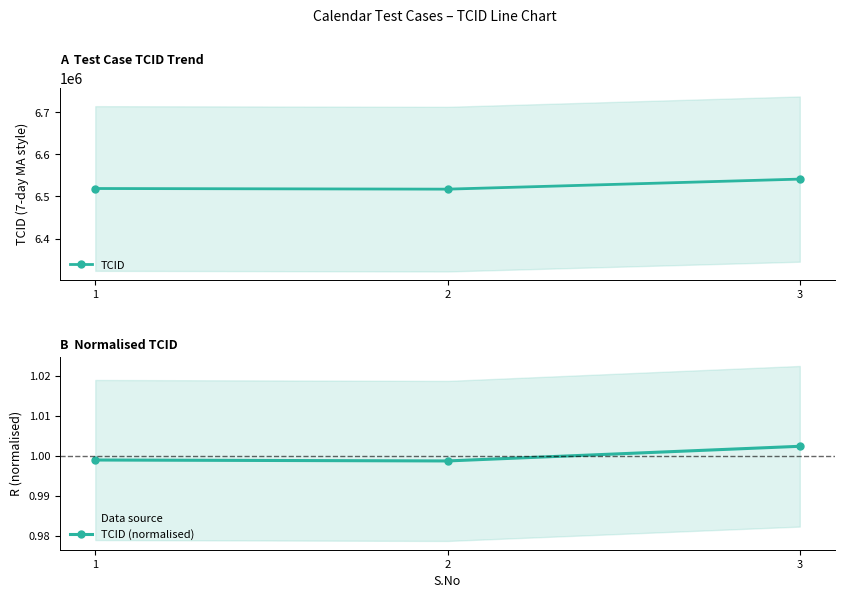

Where is TCID nearest to the value 6529392?

1